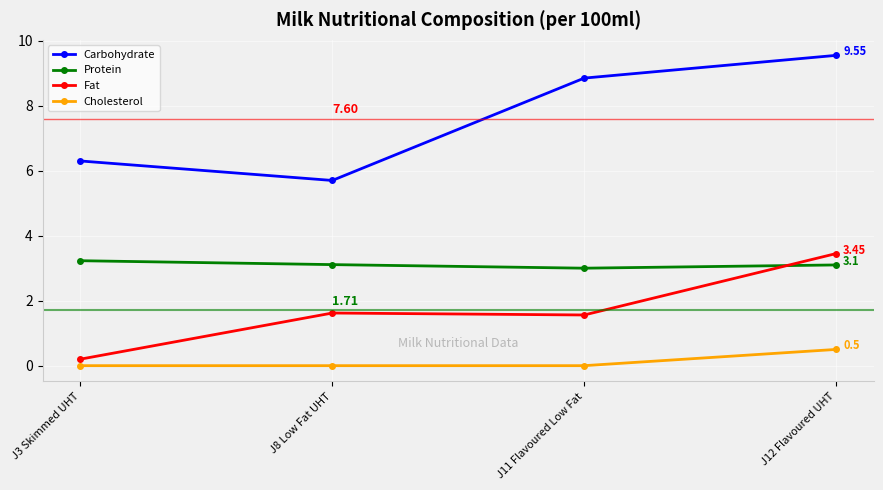

What is the average value of the Fat series?

1.7